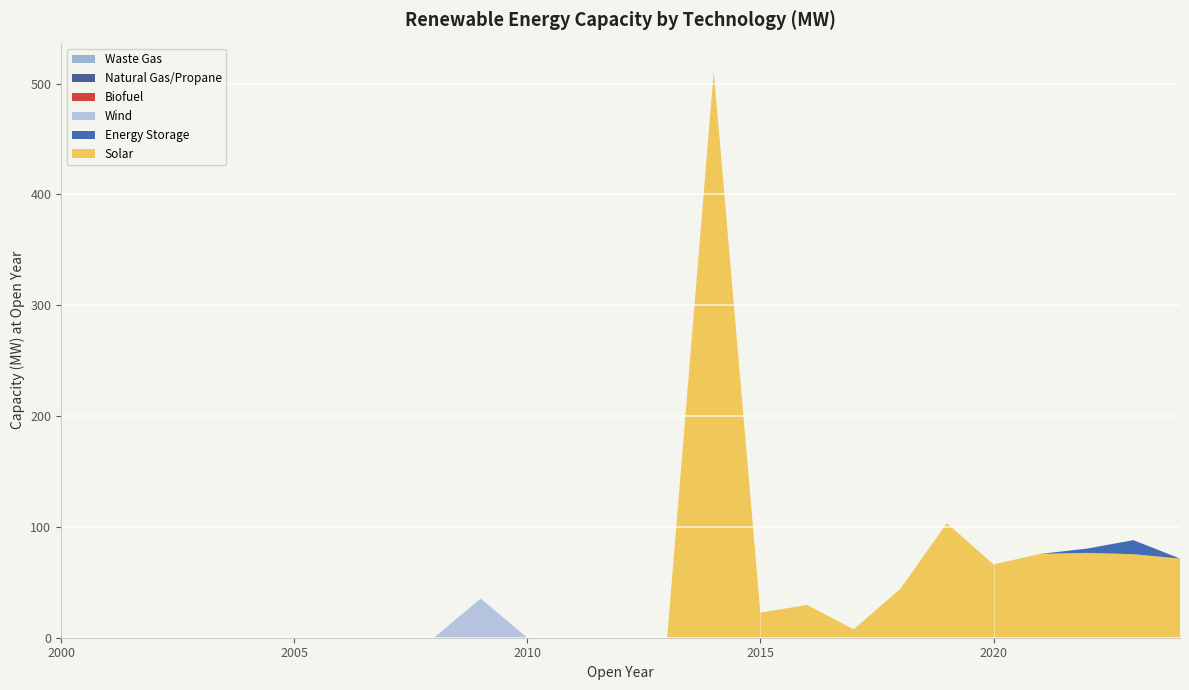

Reading left to right, what are all the values shown in this chart?

Solar: 0.0	0.0	0.0	0.0	0.0	0.0	0.0	0.0	0.0	0.0	0.0	0.0	0.0	0.0	511.4	22.6	29.6	7.6	44.0	103.4	66.2	75.6	76.5	75.4	71.4
Energy Storage: 0.0	0.0	0.0	0.0	0.0	0.0	0.0	0.0	0.0	0.0	0.0	0.0	0.0	0.0	0.0	0.0	0.0	0.0	0.0	0.0	0.0	0.0	3.8	12.7	0.0
Wind: 0.0	0.0	0.0	0.0	0.0	0.0	0.0	0.0	0.0	35.4	0.0	0.0	0.0	0.0	0.0	0.0	0.0	0.0	0.0	0.0	0.0	0.0	0.0	0.0	0.0
Biofuel: 0.0	0.0	0.0	0.0	0.0	0.0	0.0	0.0	0.0	0.0	0.0	0.0	0.0	0.0	0.0	0.0	0.0	0.0	0.0	0.0	0.0	0.0	0.0	0.0	0.0
Natural Gas/Propane: 0.0	0.0	0.0	0.0	0.0	0.0	0.0	0.0	0.0	0.0	0.0	0.0	0.0	0.0	0.0	0.0	0.0	0.0	0.0	0.0	0.0	0.0	0.0	0.0	0.0
Waste Gas: 0.0	0.0	0.0	0.0	0.0	0.0	0.0	0.0	0.0	0.0	0.0	0.0	0.0	0.0	0.0	0.0	0.0	0.0	0.0	0.0	0.0	0.0	0.0	0.0	0.0